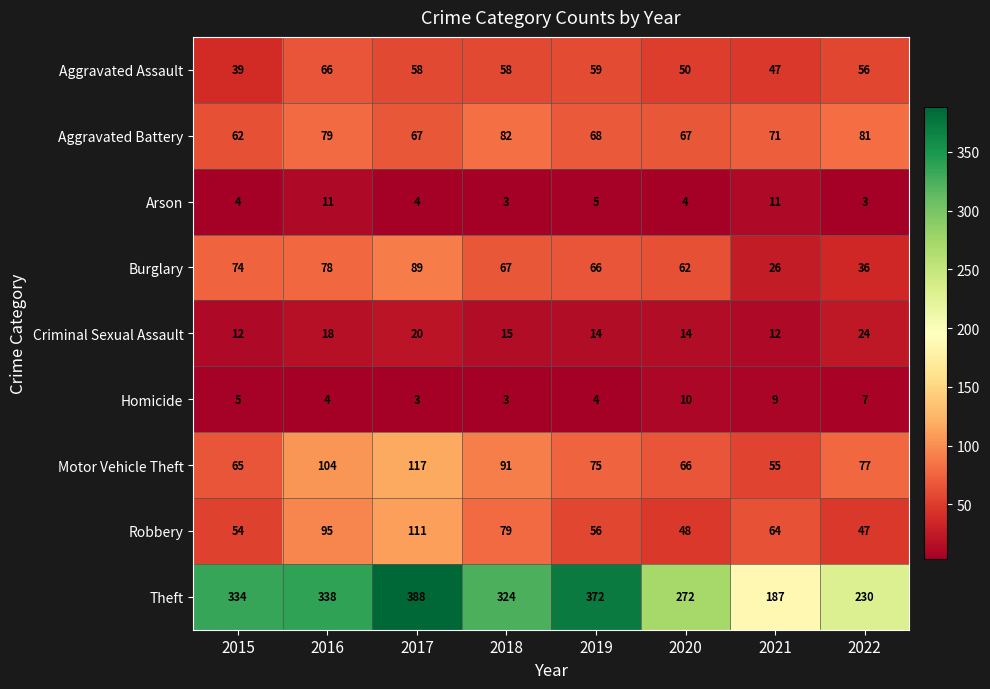

Where does the Criminal Sexual Assault series first go above 15?

2016